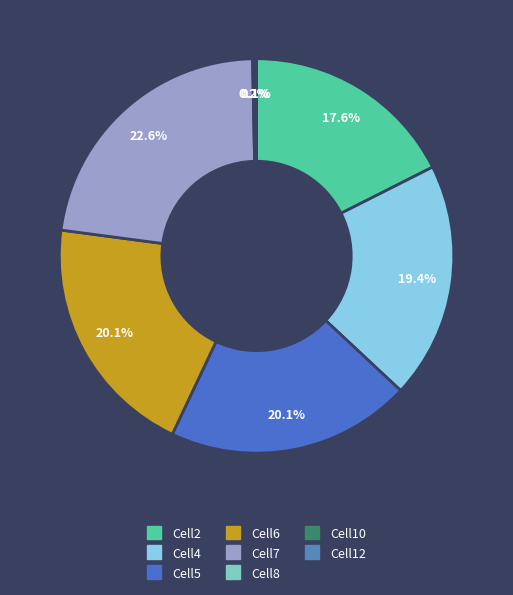

Which category has the biggest portion of the pie?

Cell7